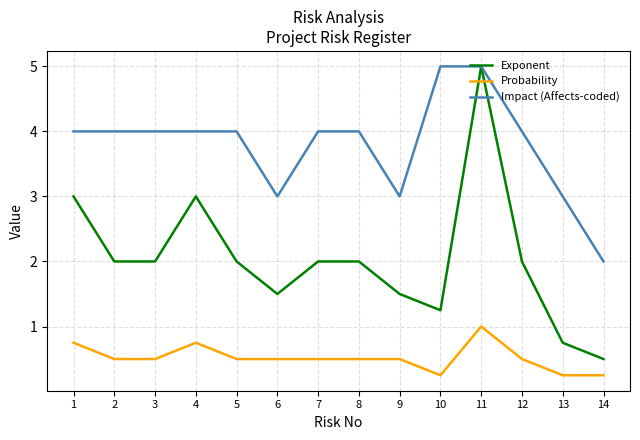

True or false: Probability and Exponent intersect in this chart.

False